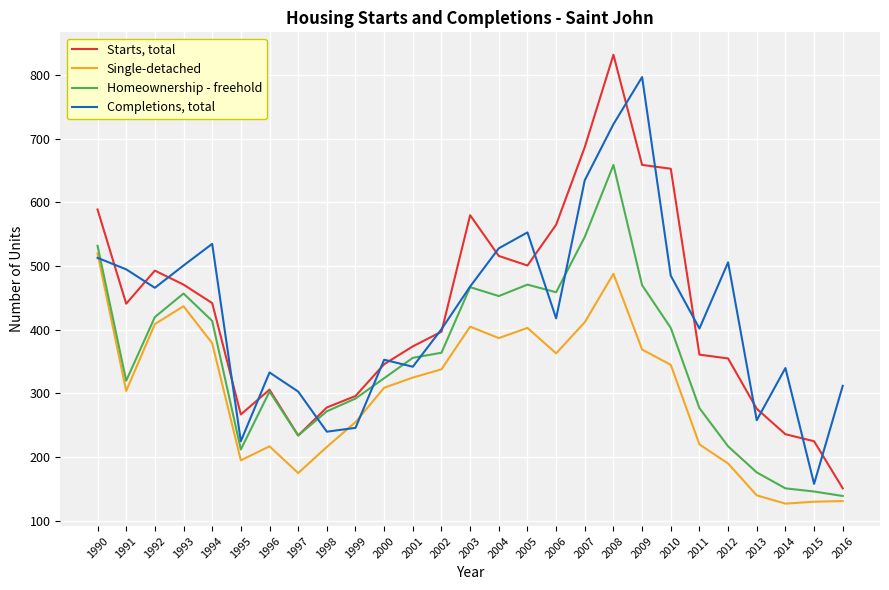

True or false: Single-detached and Starts, total intersect in this chart.

False